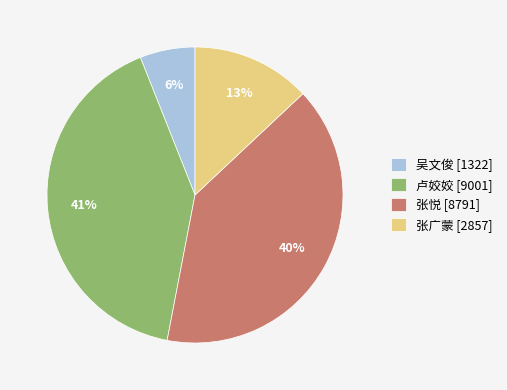

Do 张广蒙 [2857] and 张悦 [8791] together represent more than half of the pie?

Yes